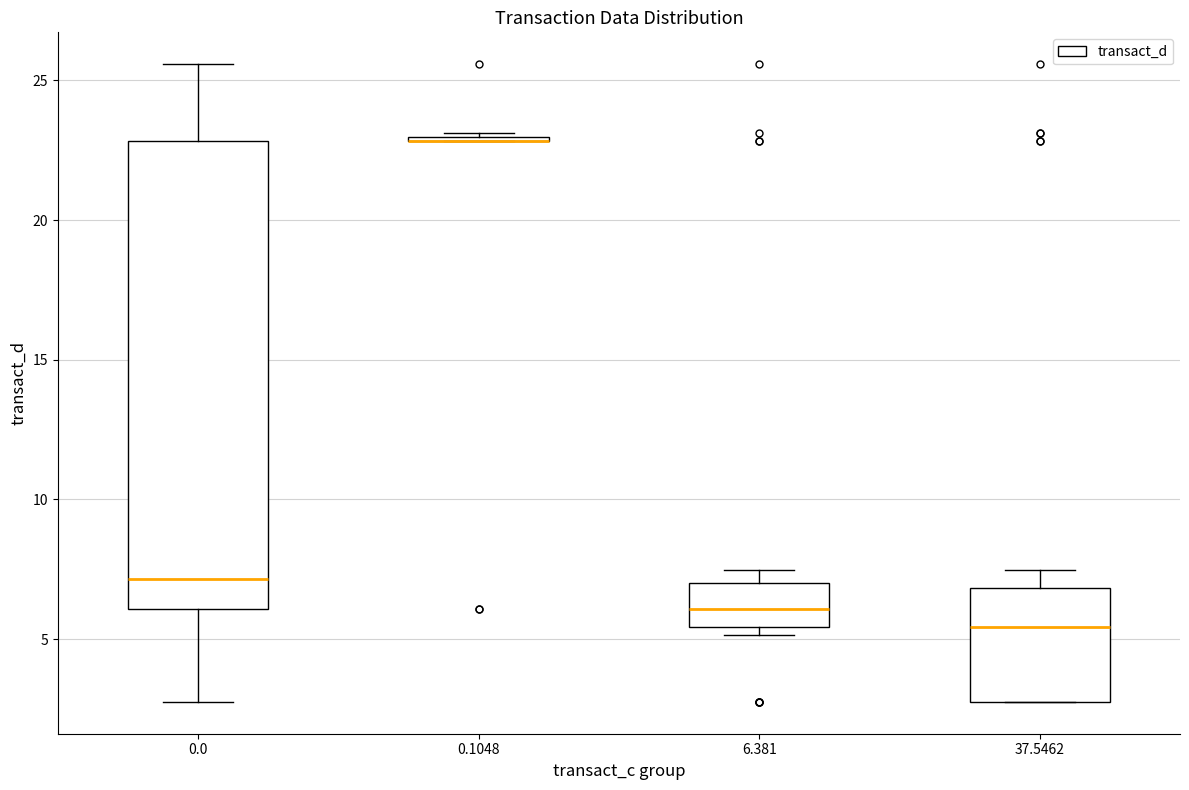

Reading left to right, read every box against the y-axis: the position of its median line, the range the box covers, and the ends of its whiskers. The values are not printed on the chart, so give them approximately, as read against the axis.

0.0: median 7.0, box 6.0 to 23.0, whiskers 3.0 to 25.5
0.1048: box collapsed to a line at 23.0, whiskers 23.0 to 23.0
6.381: median 6.0, box 5.5 to 7.0, whiskers 5.0 to 7.5
37.5462: median 5.5, box 3.0 to 7.0, whiskers 3.0 to 7.5